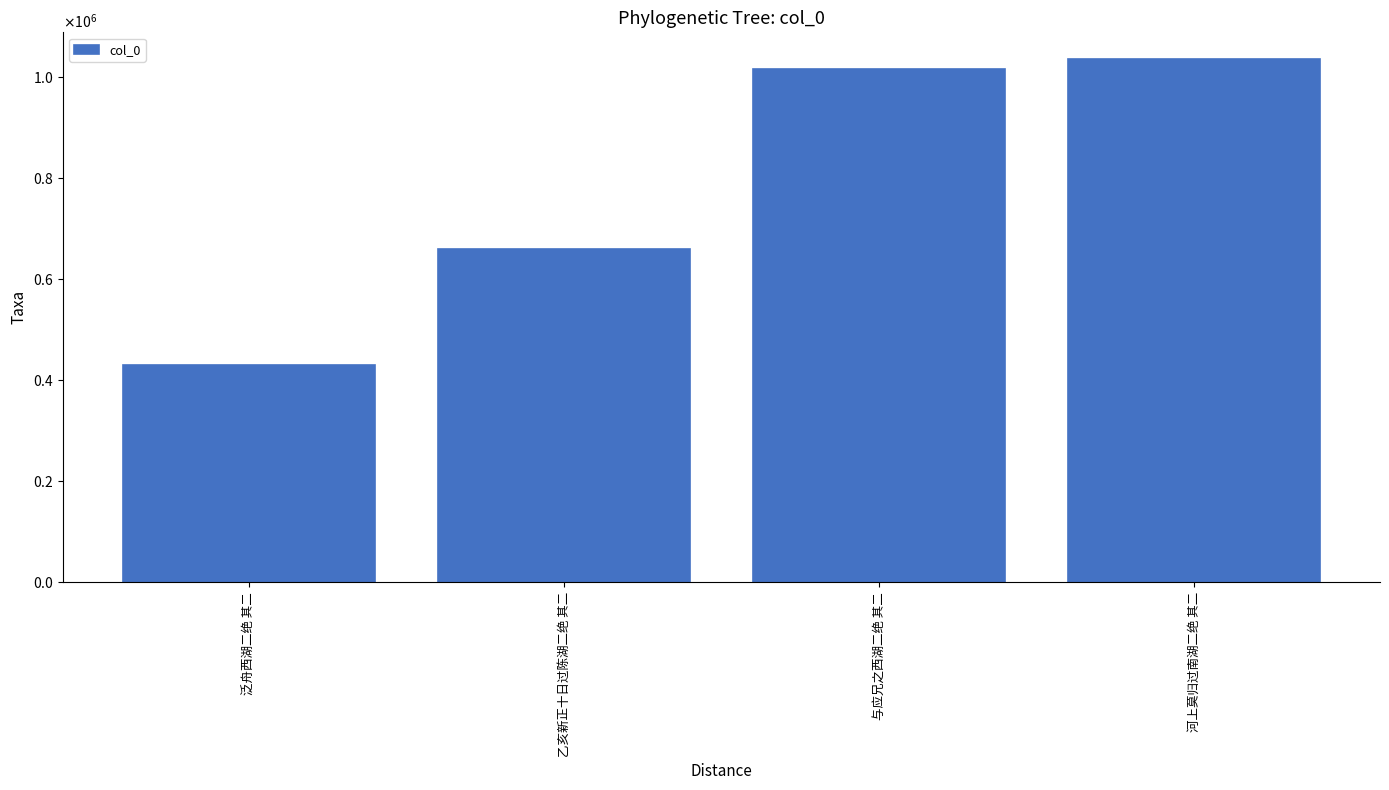

What is the sum of all values?

3142409